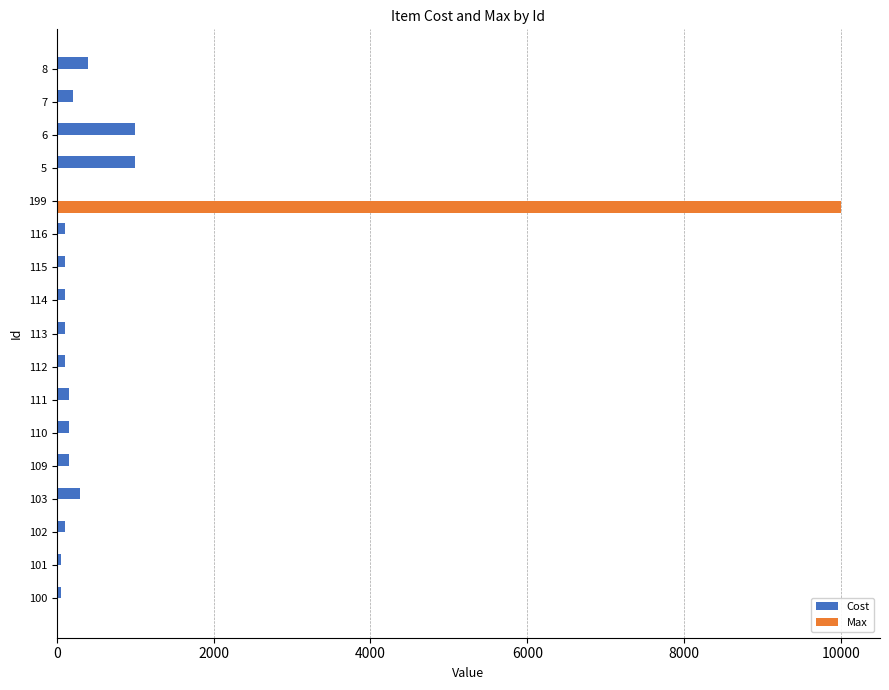

At which category is the sum across all series the highest?

199